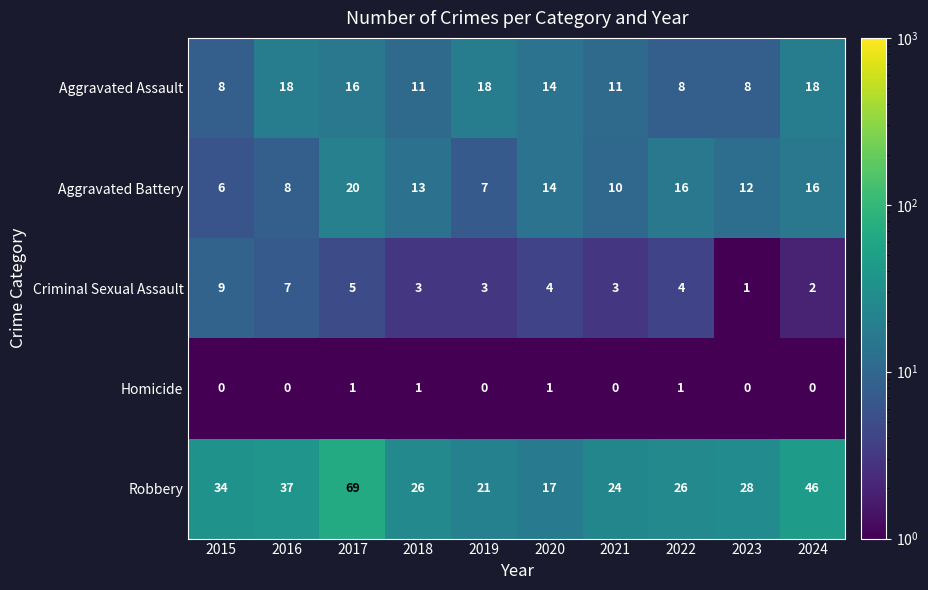

What is the greatest value displayed?

69